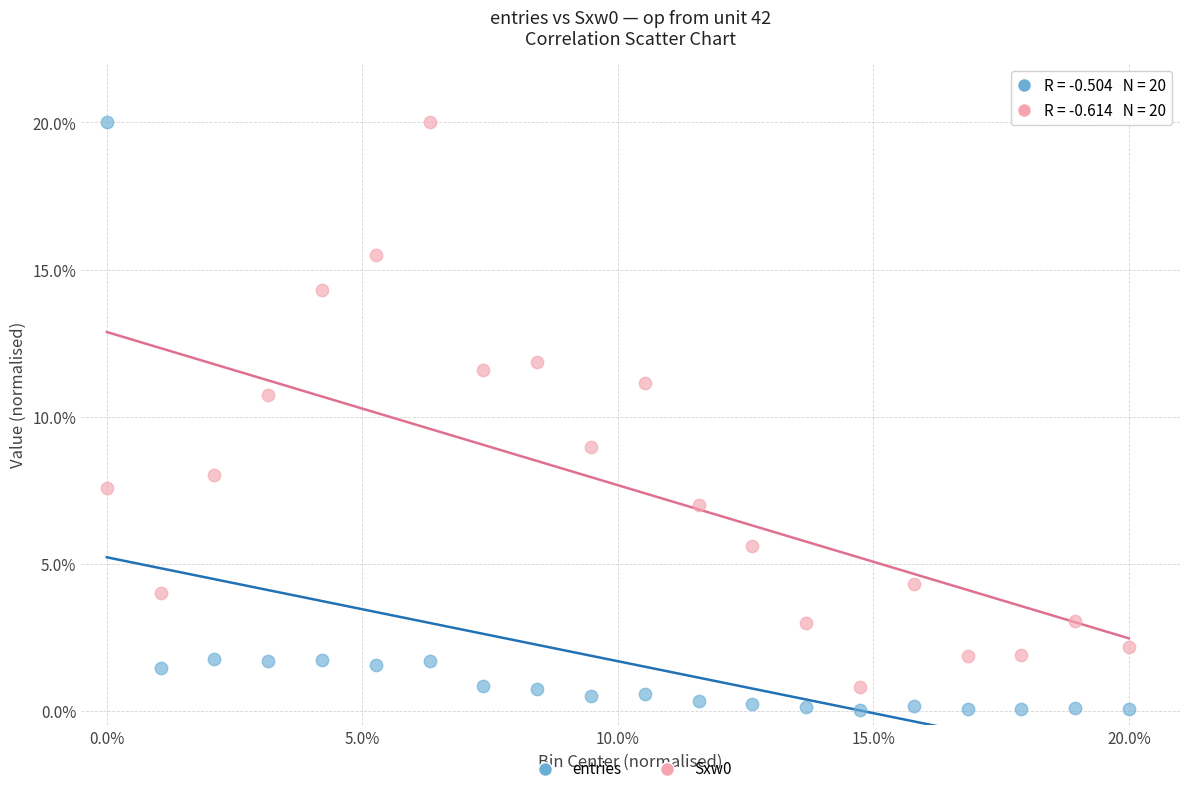

Across all data points, what is the range of Y values (max minus min)?

20.0